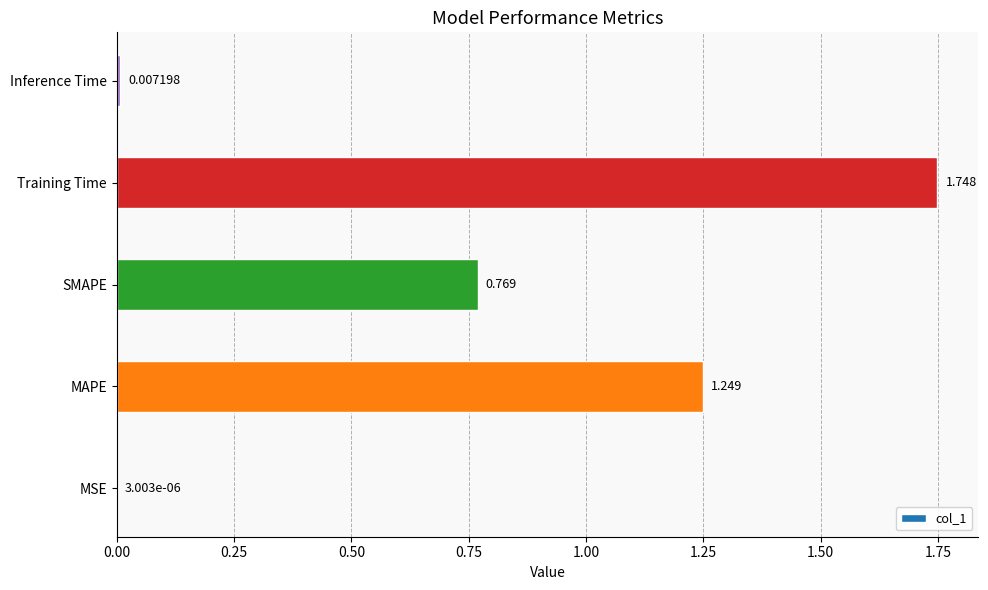

Where is the data nearest to the value 0?

MSE